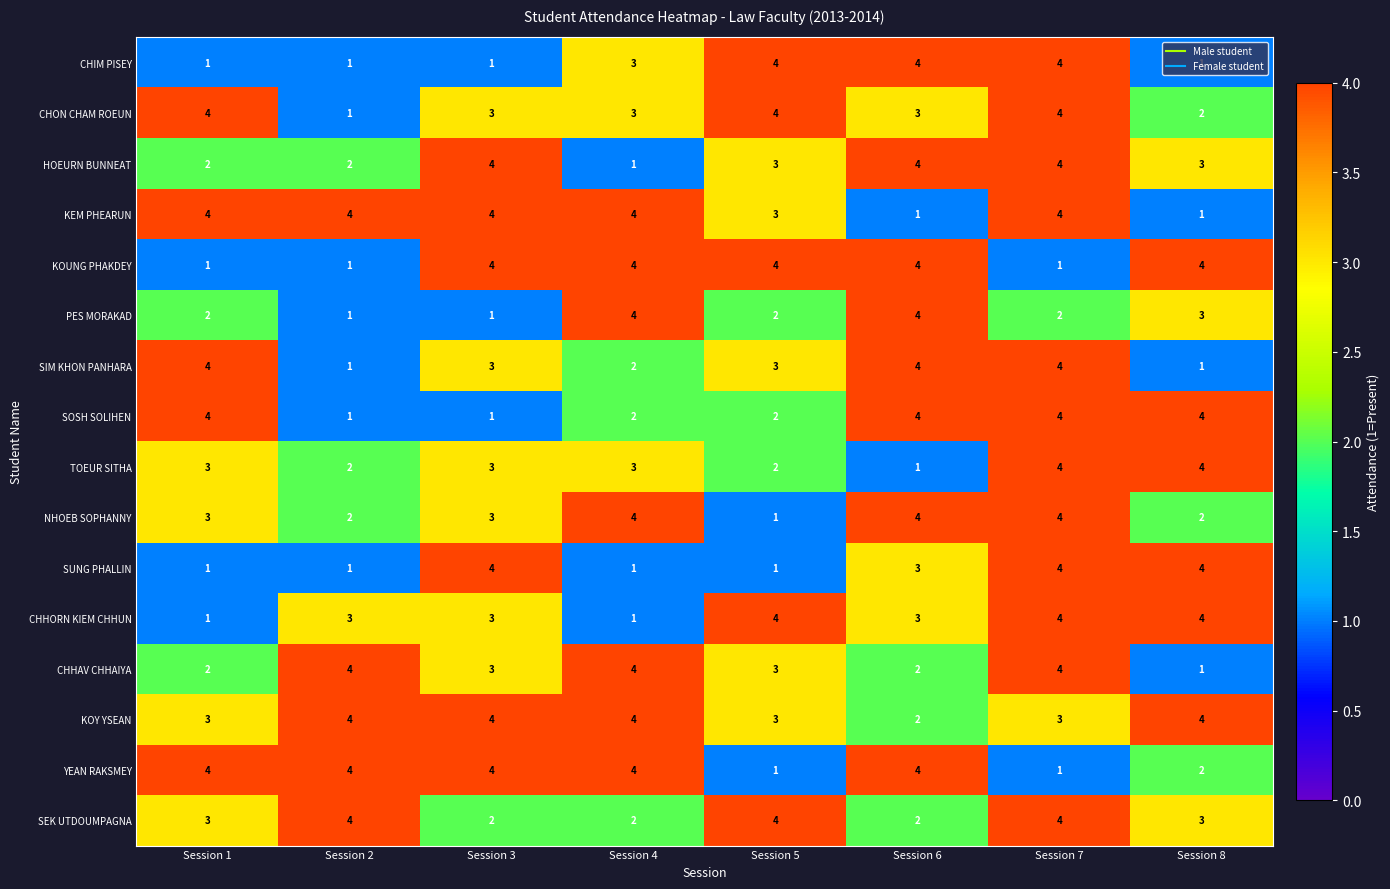

Which has a higher value, Session 8 or Session 2?

Session 8